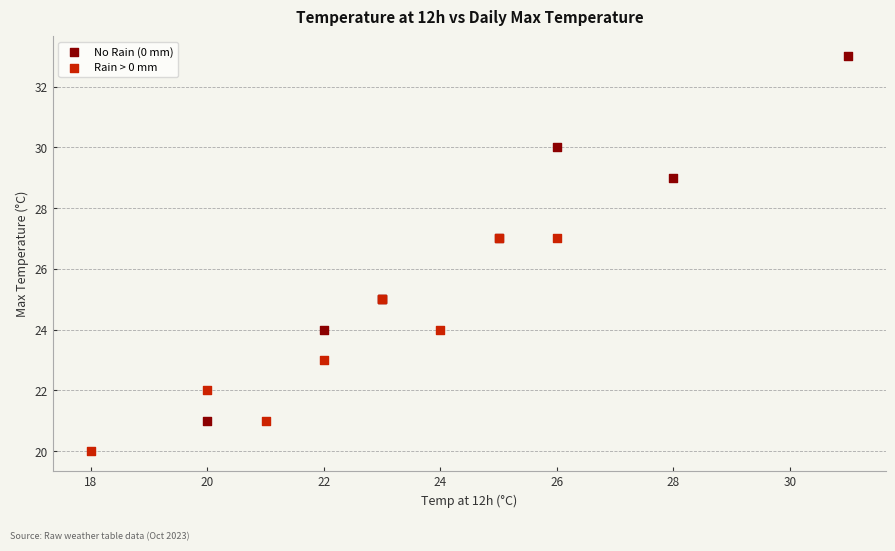

Which series reaches the maximum Y coordinate?

No Rain (0 mm)